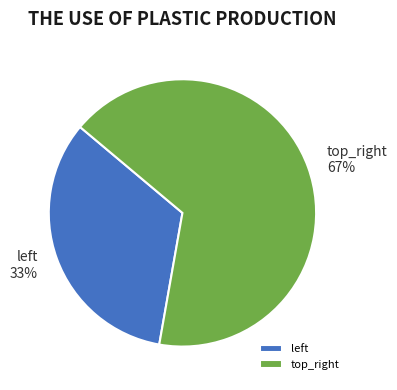

To the nearest percent, what portion does top_right represent?

67%